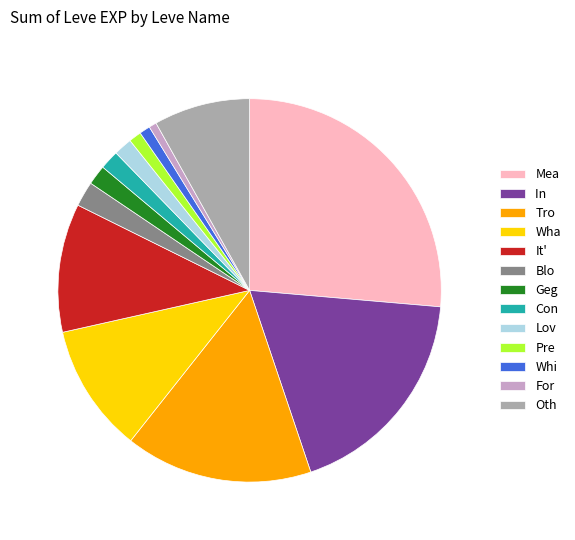

Which has a higher value, In or Tro?

In